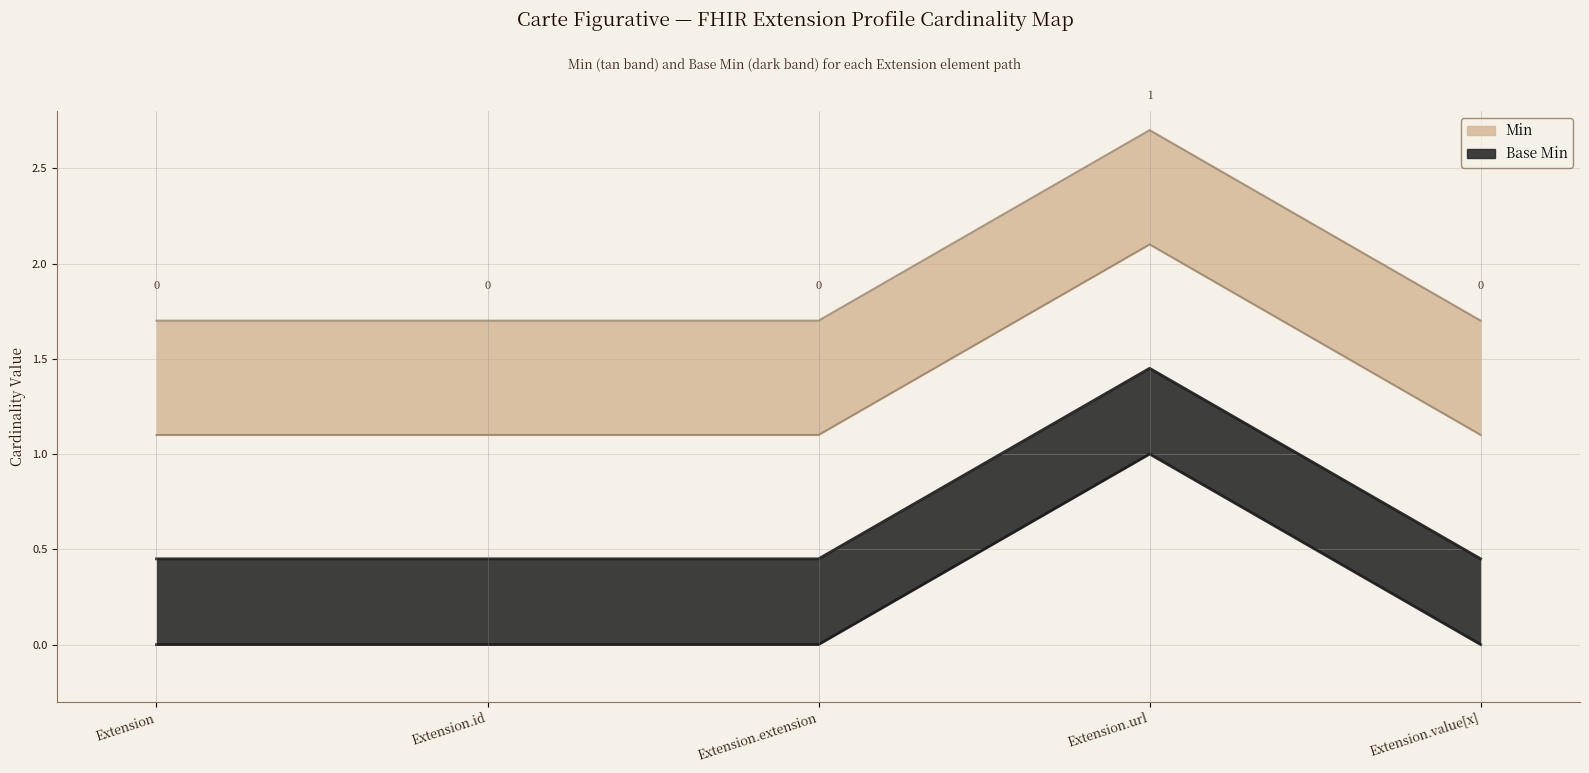

What is the difference between the highest and lowest values at Extension.id?

0.6